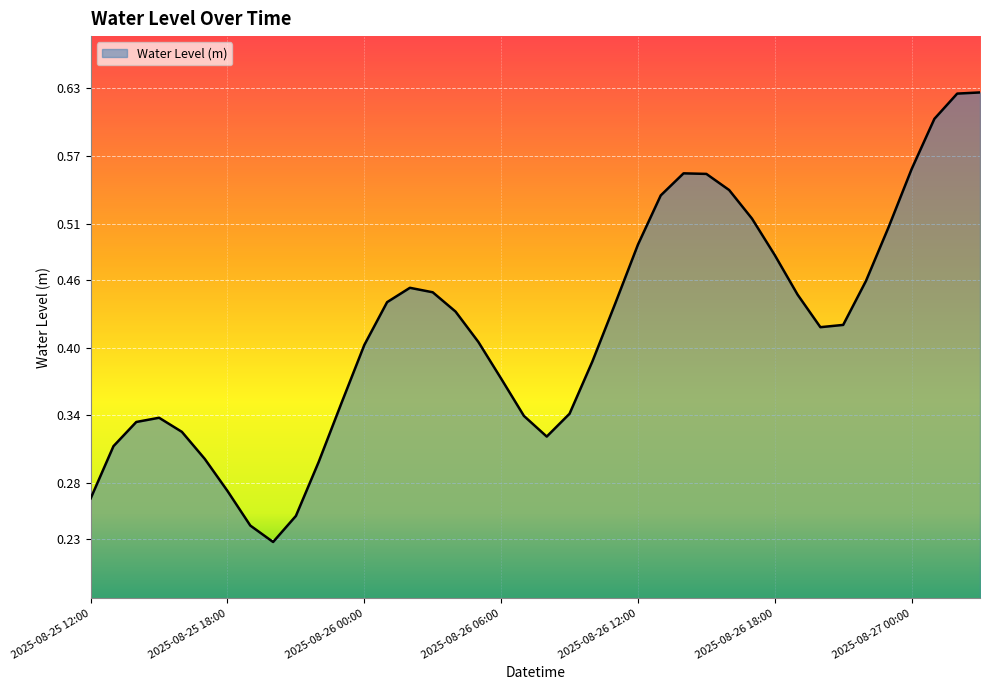

List the labels in order of value, largest first.

2025-08-27 03:00, 2025-08-27 02:00, 2025-08-27 01:00, 2025-08-27 00:00, 2025-08-26 14:00, 2025-08-26 15:00, 2025-08-26 16:00, 2025-08-26 13:00, 2025-08-26 17:00, 2025-08-26 23:00, 2025-08-26 12:00, 2025-08-26 18:00, 2025-08-26 22:00, 2025-08-26 02:00, 2025-08-26 03:00, 2025-08-26 19:00, 2025-08-26 01:00, 2025-08-26 11:00, 2025-08-26 04:00, 2025-08-26 21:00, 2025-08-26 20:00, 2025-08-26 05:00, 2025-08-26 00:00, 2025-08-26 10:00, 2025-08-26 06:00, 2025-08-25 23:00, 2025-08-26 09:00, 2025-08-26 07:00, 2025-08-25 15:00, 2025-08-25 14:00, 2025-08-25 16:00, 2025-08-26 08:00, 2025-08-25 13:00, 2025-08-25 17:00, 2025-08-25 22:00, 2025-08-25 18:00, 2025-08-25 12:00, 2025-08-25 21:00, 2025-08-25 19:00, 2025-08-25 20:00